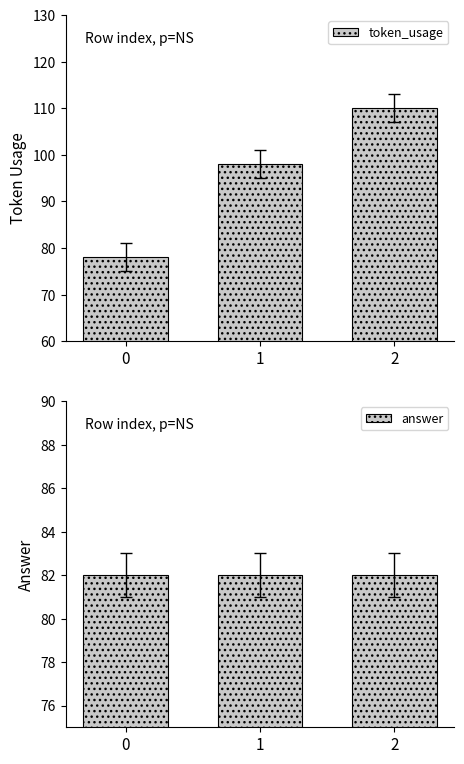

Reading left to right, transcribe all the data shown in this chart.

token_usage: 78	98	110
answer: 82	82	82